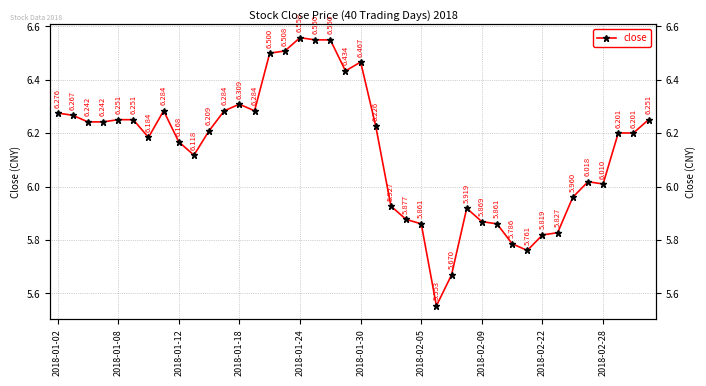

How many points are lower than both their immediate neighbors (excluding endpoints)?

7